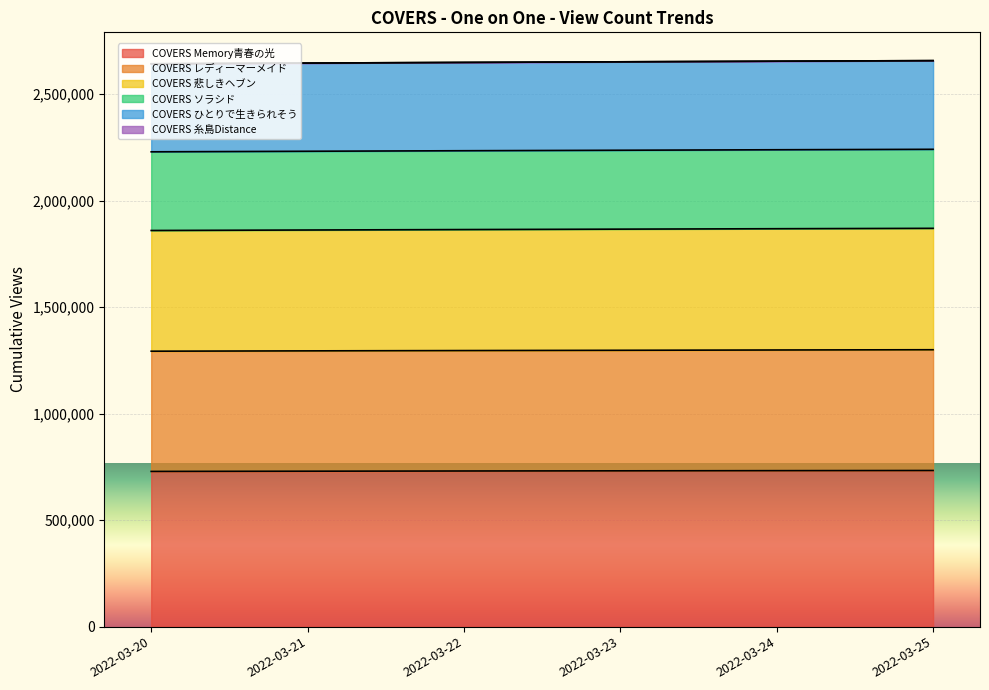

Which category has the lowest value across all series?

2022-03-20